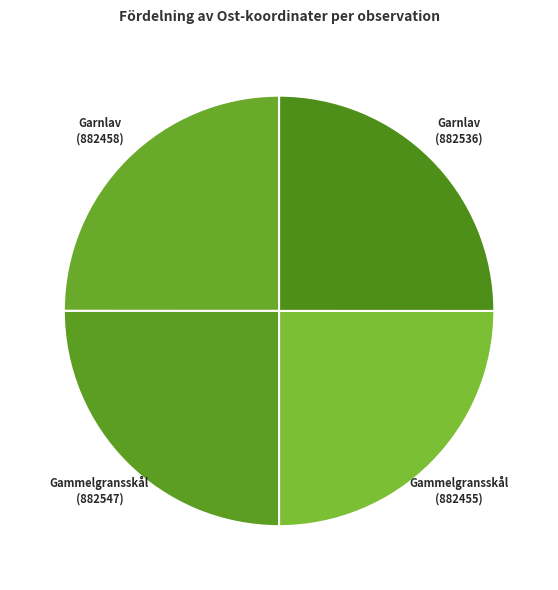

What is the ratio of the value at Garnlav (882458) to the value at Gammelgransskål (882547)?

1.0